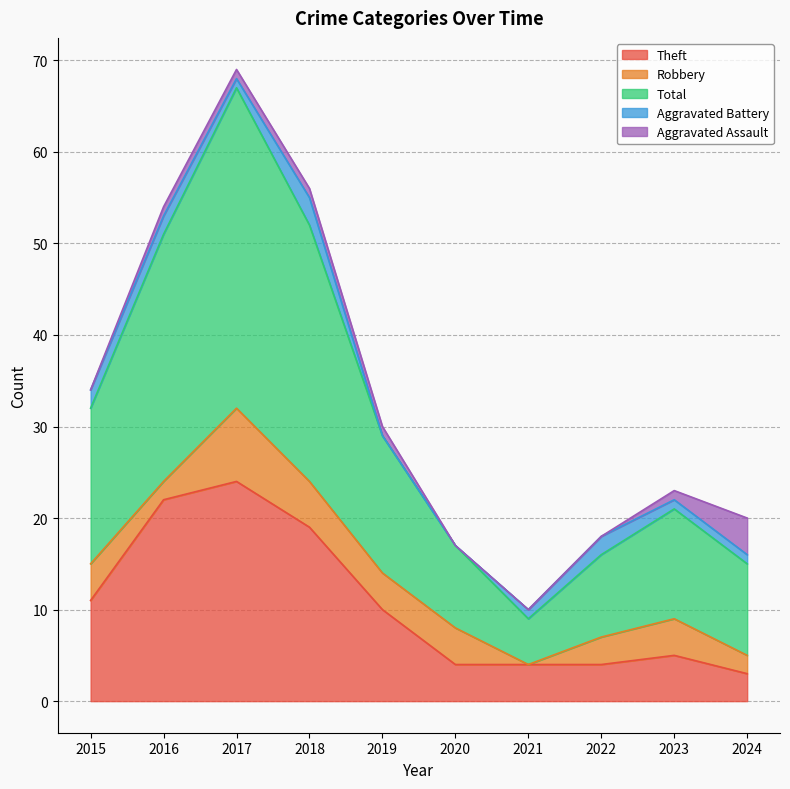

Count the number of data series in this chart.

5